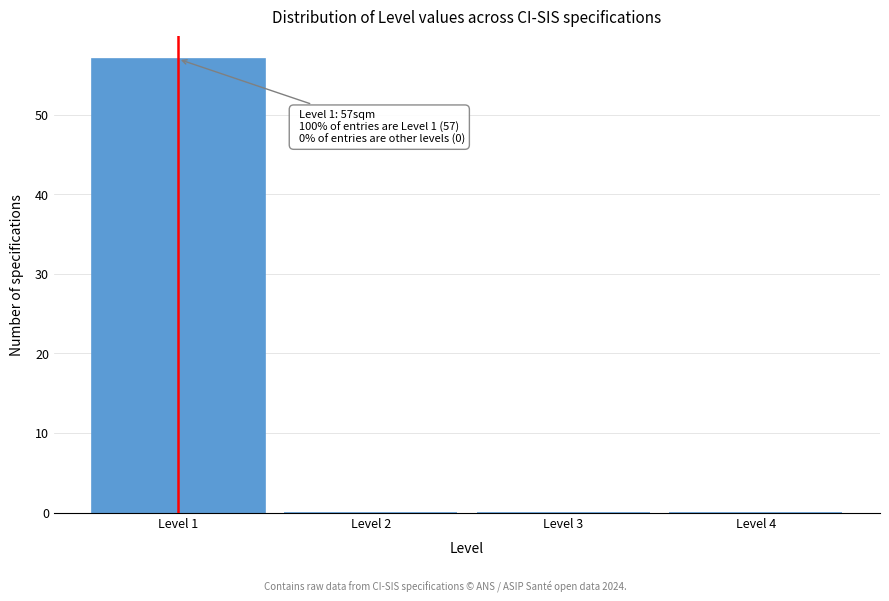

Which range on the x-axis has the tallest bar?

0.5 to 1.5